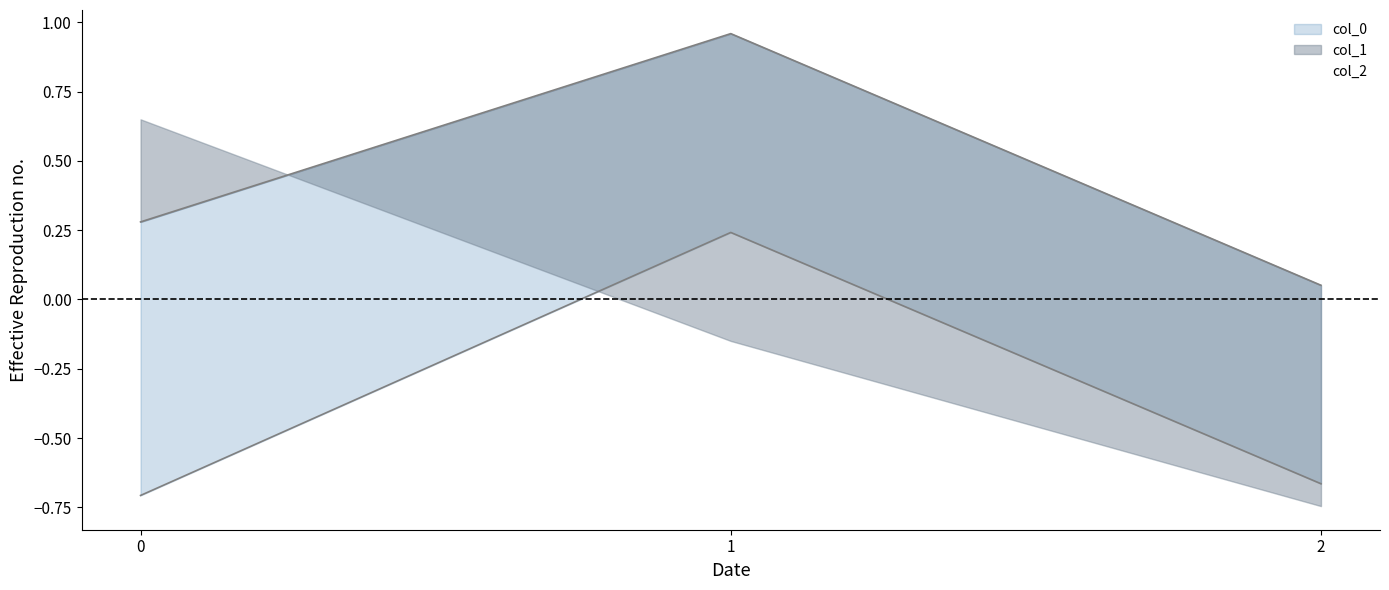

Between 1 and 2, which series saw the biggest shift?

col_0